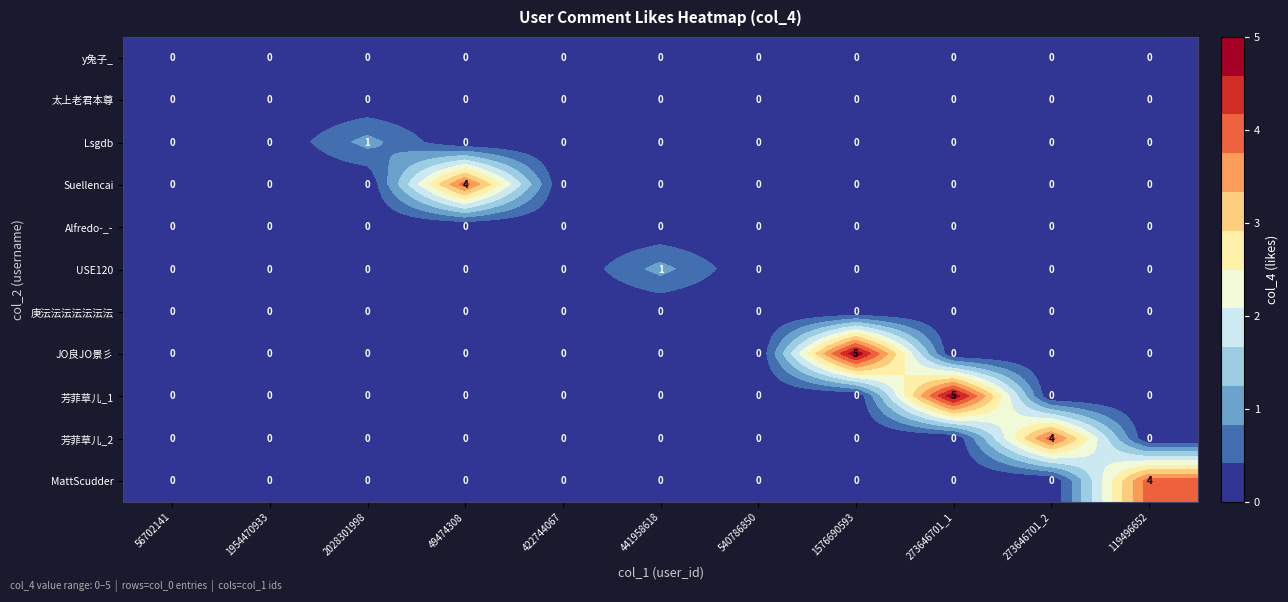

Which series changed the most between 1954470933 and 273646701_1?

芳菲草儿_1